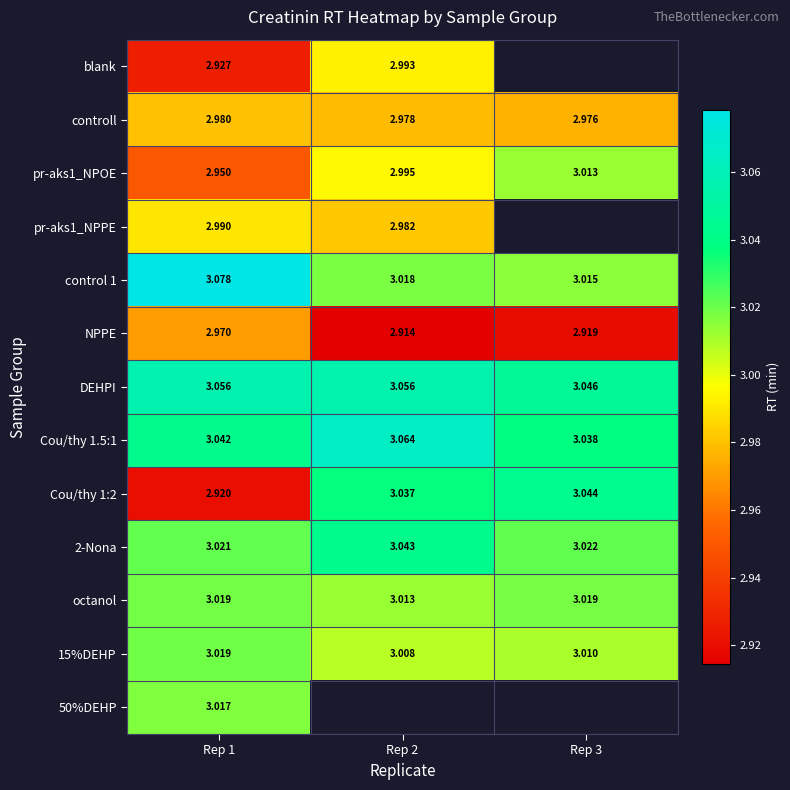

Is the value of octanol at Rep 1 greater than the value of blank at Rep 1?

Yes